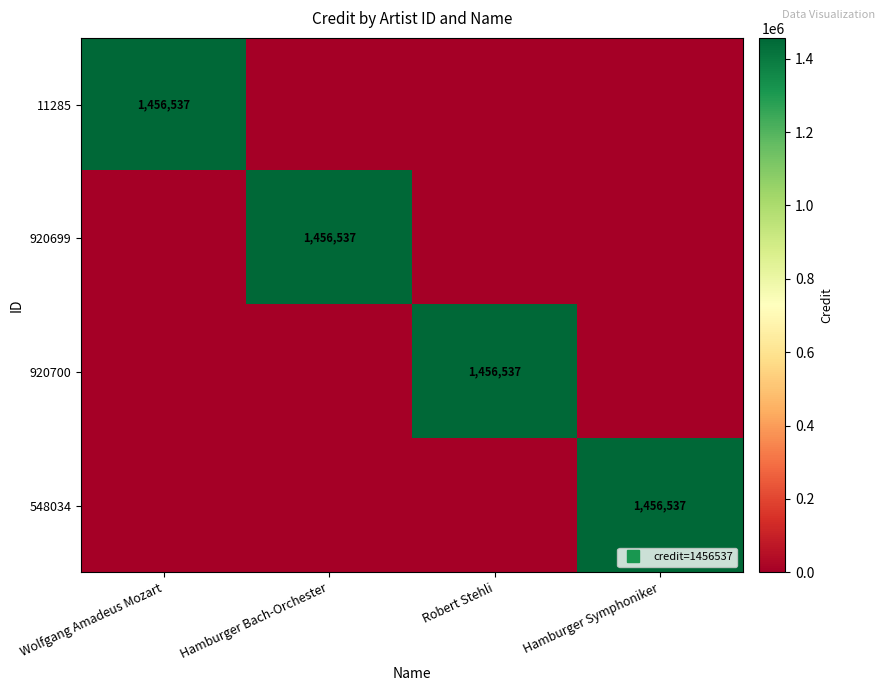

What is the spread (max minus min) of values at Hamburger Bach-Orchester?

1456537